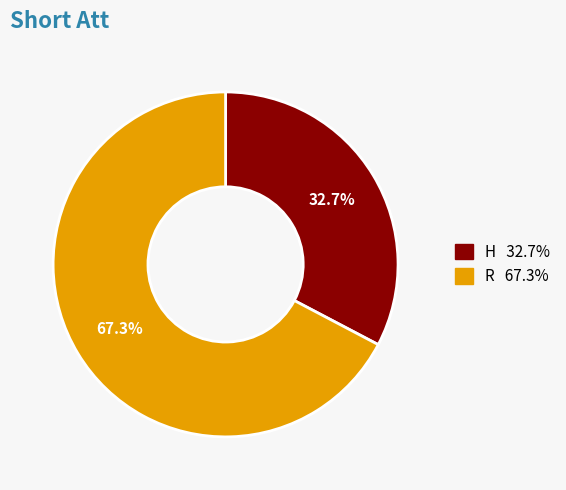

How many segments does this pie chart have?

2